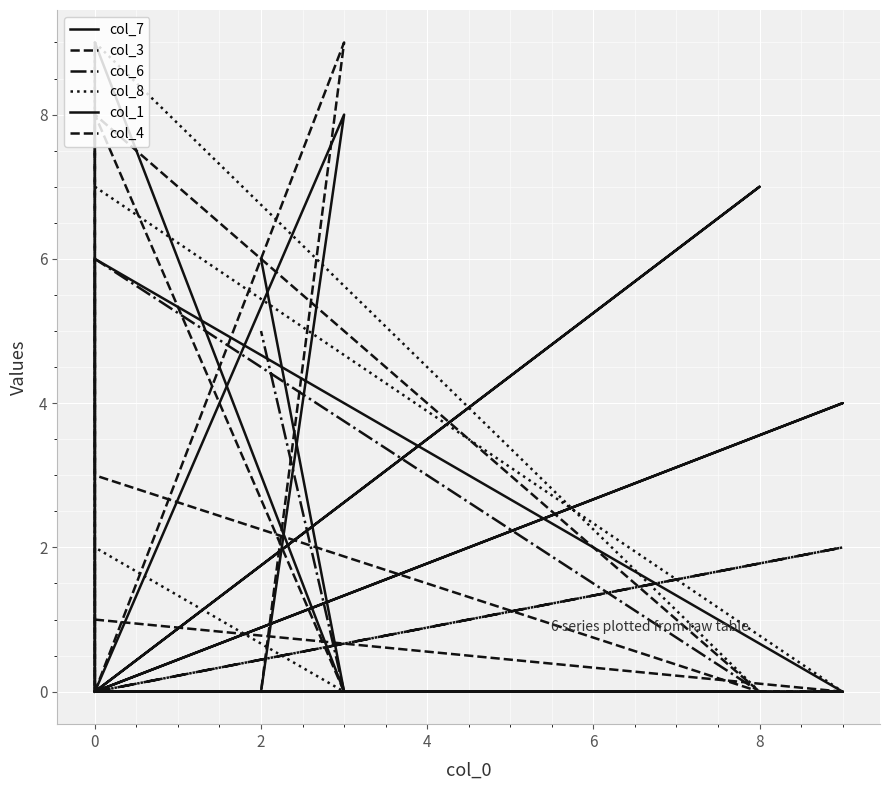

What is the average value of the col_6 series?

1